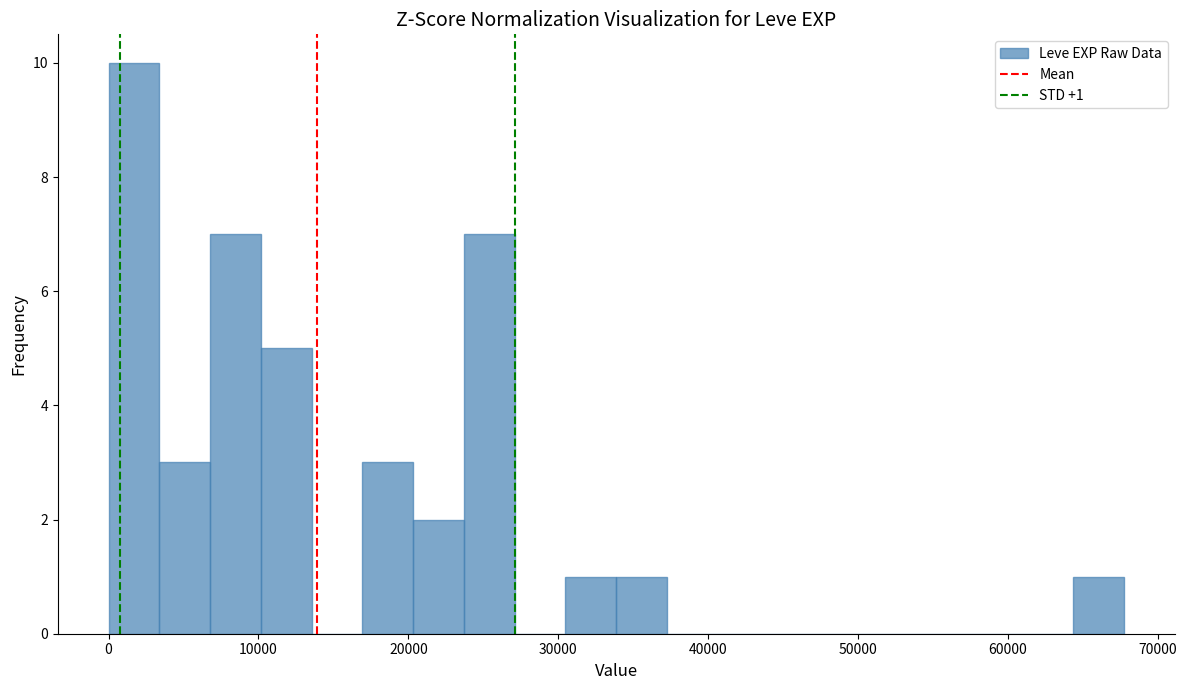

Around what value on the x-axis is the tallest bar? Give the approximate position of its centre, as read against the axis.

2000